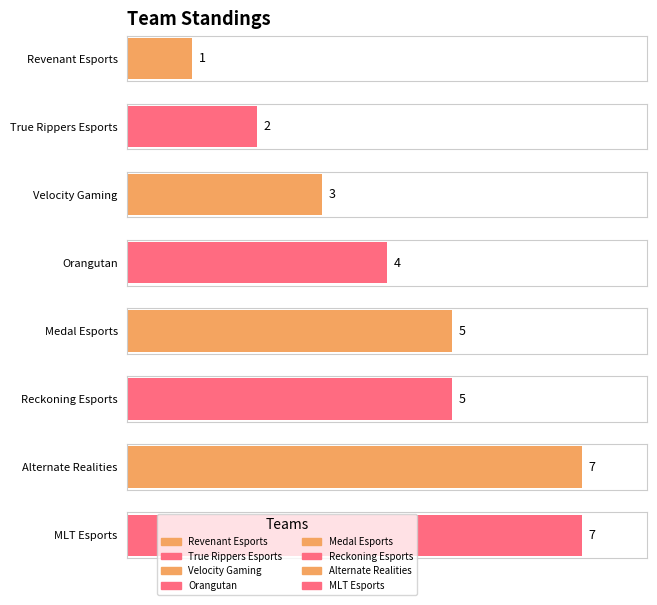

What value does the data have at Revenant Esports?

1